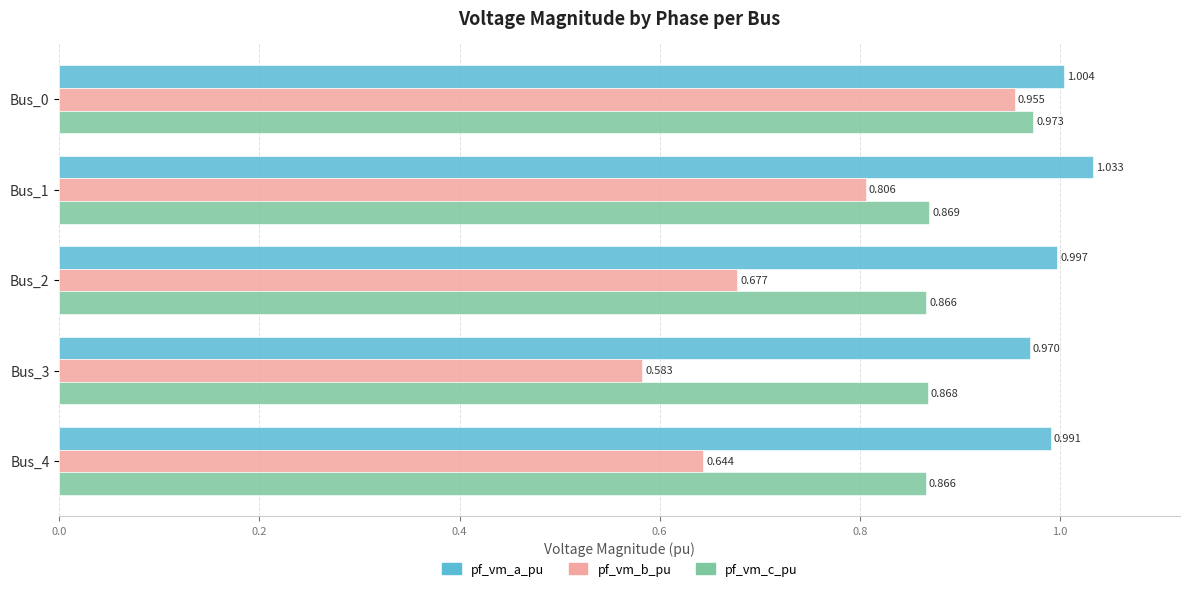

List the series in order of their overall mean, lowest first.

pf_vm_b_pu, pf_vm_c_pu, pf_vm_a_pu